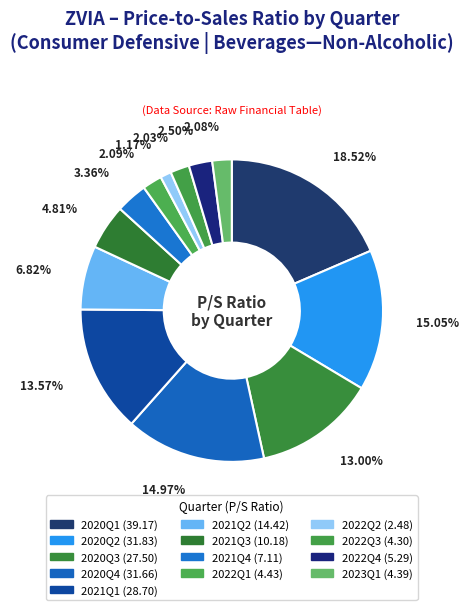

How many slices are in this pie chart?

13